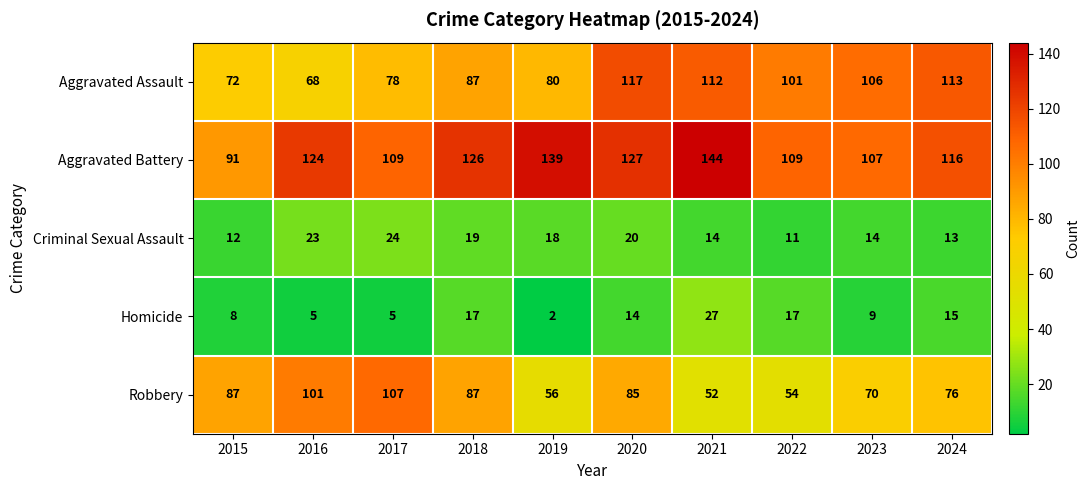

Rank the series by their maximum value, from lowest to highest.

Criminal Sexual Assault, Homicide, Robbery, Aggravated Assault, Aggravated Battery